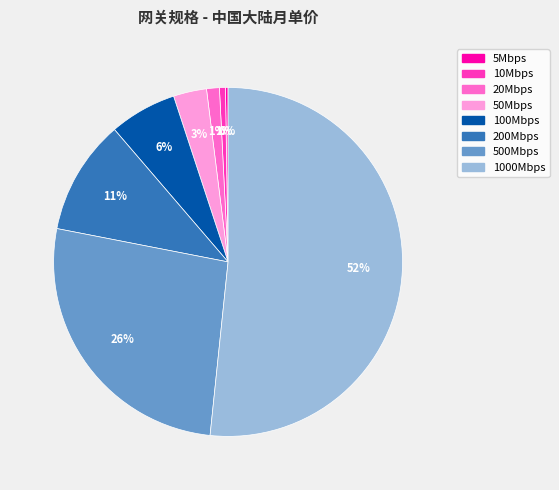

Does 50Mbps represent more than half of the total?

No